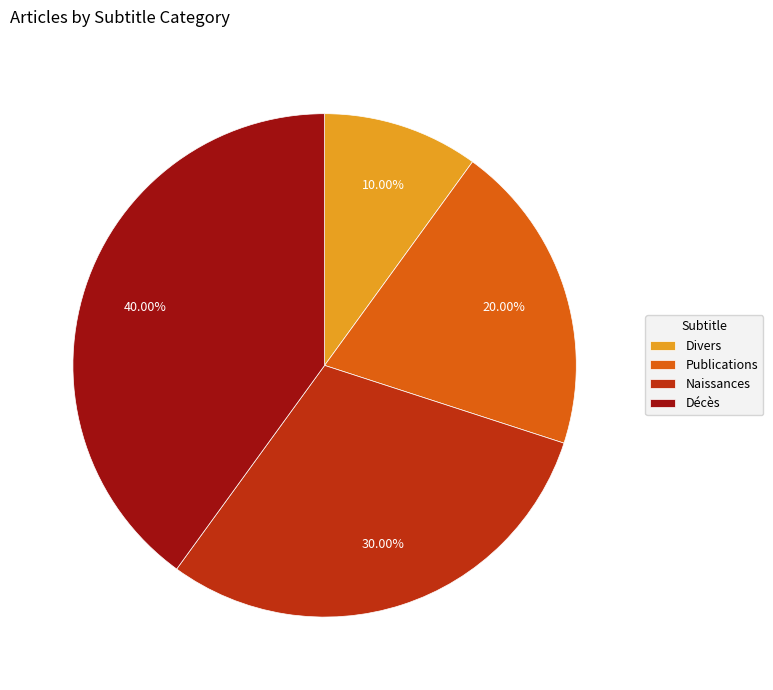

The Divers slice represents 10% of the pie. True or false?

True